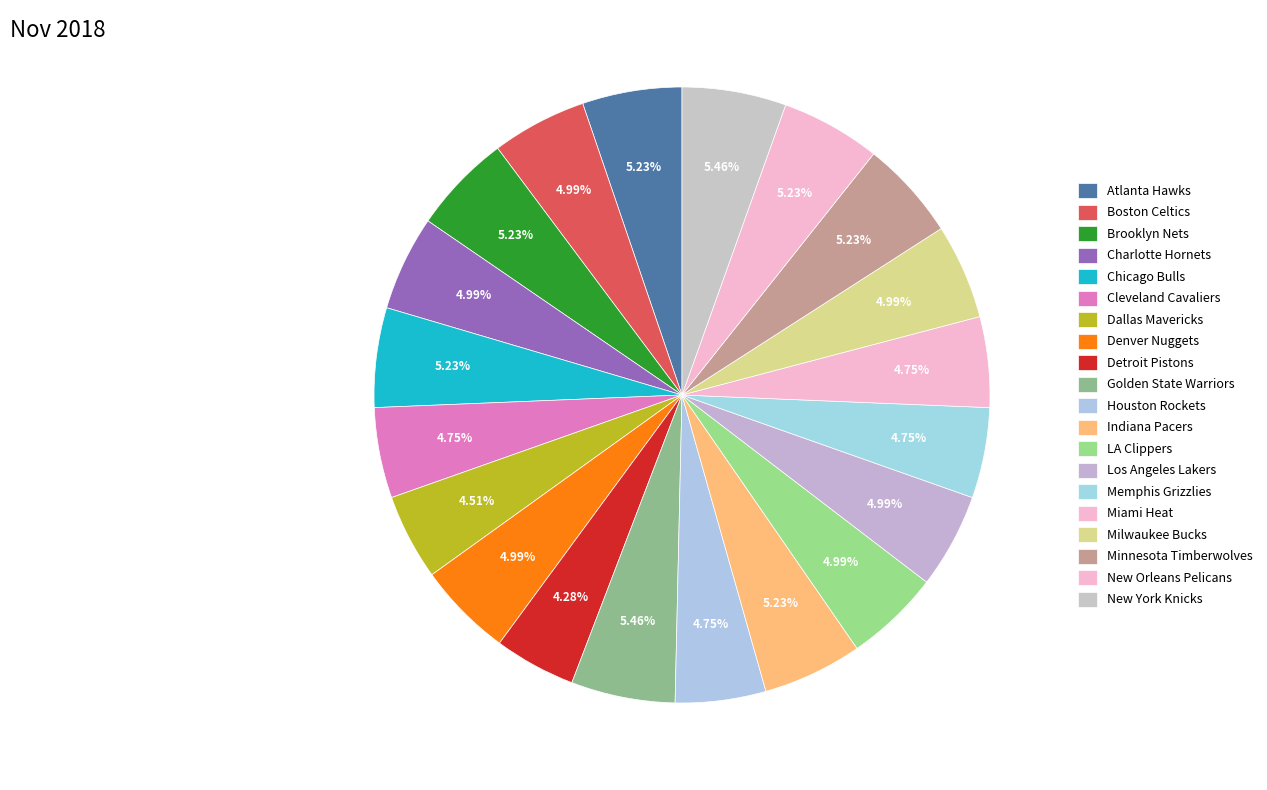

How many slices are in this pie chart?

20